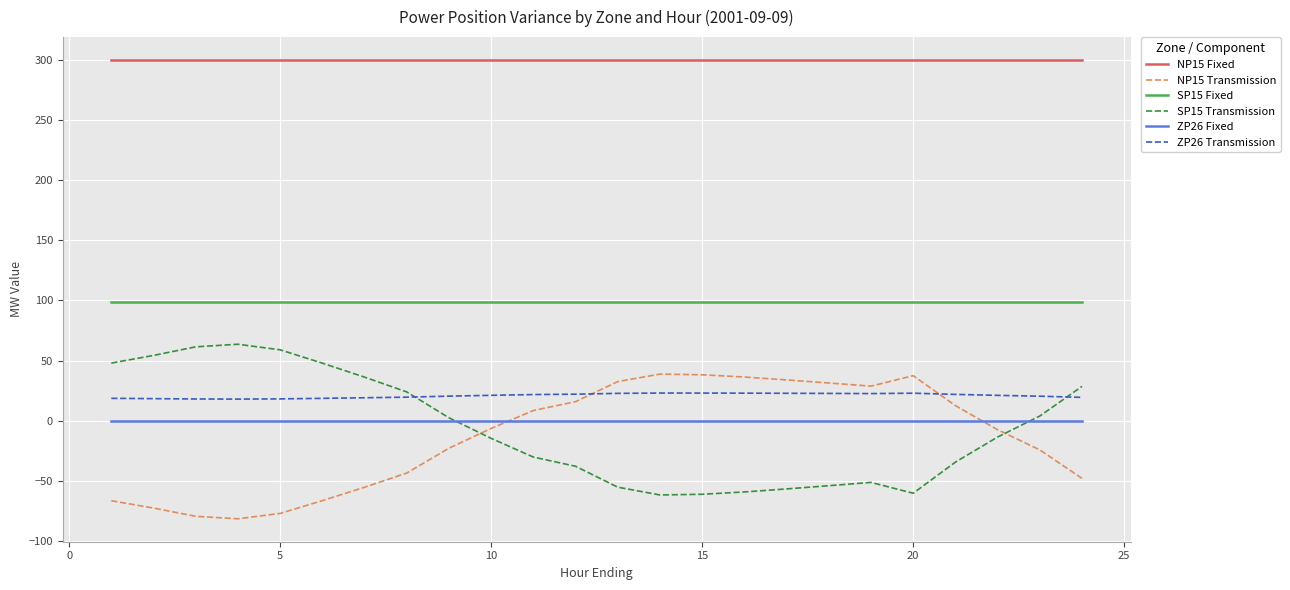

What is the smallest value displayed?

-81.6